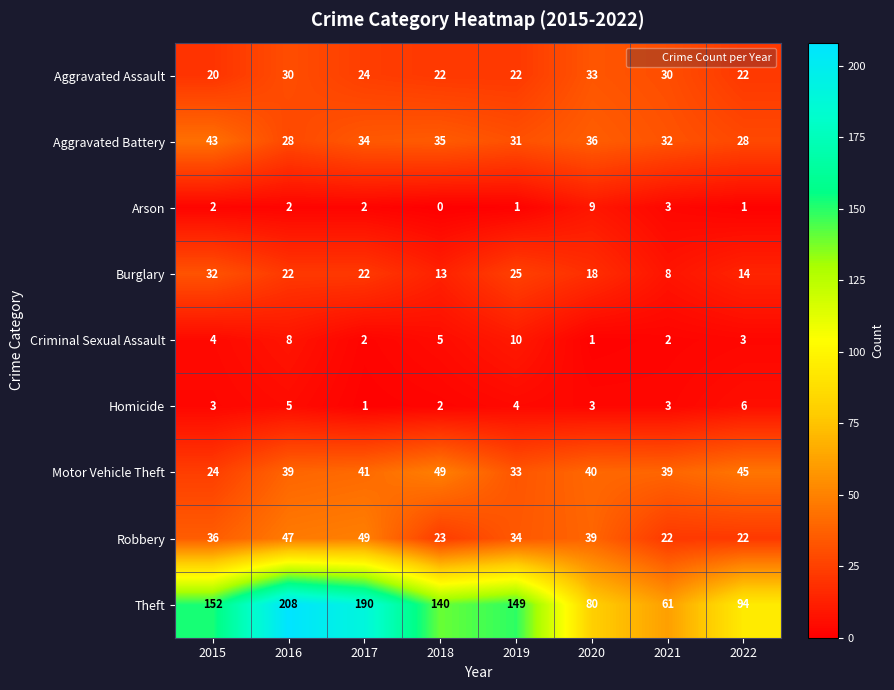

Which series has the largest total across all categories?

Theft